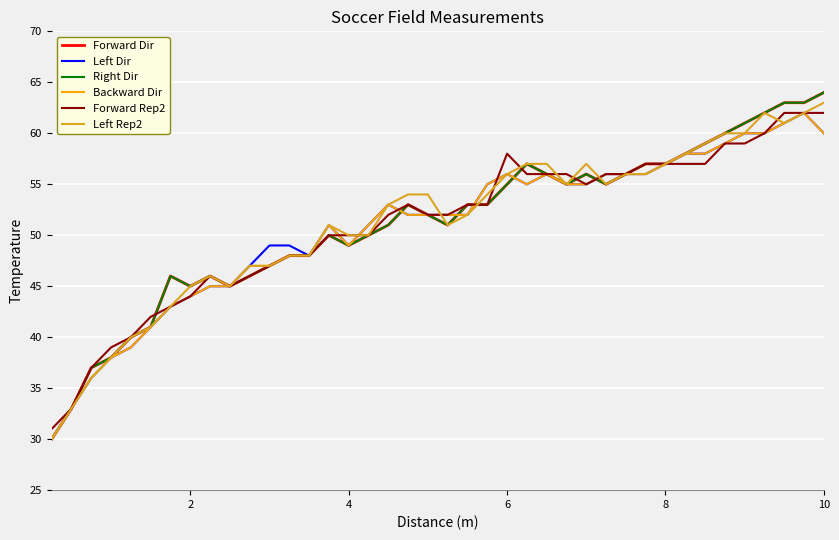

Does the chart display data point markers on the line(s)?

No